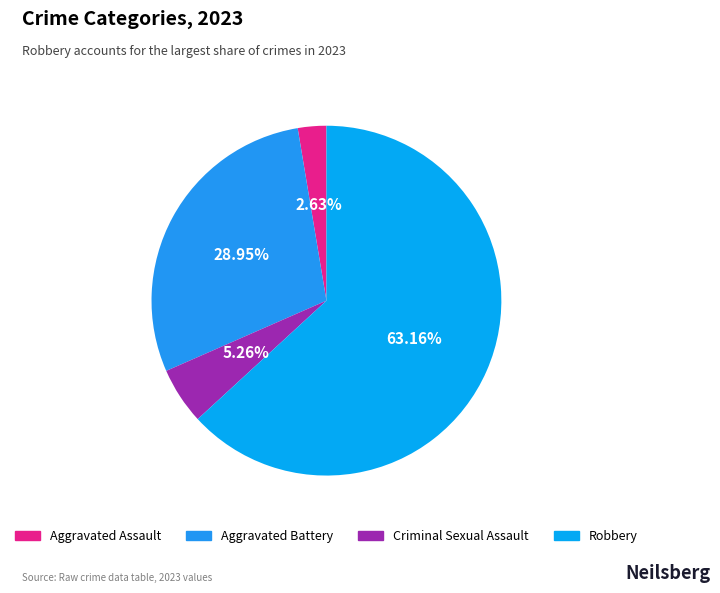

To the nearest percent, what is the difference between the Robbery and Aggravated Battery slice percentages?

34%